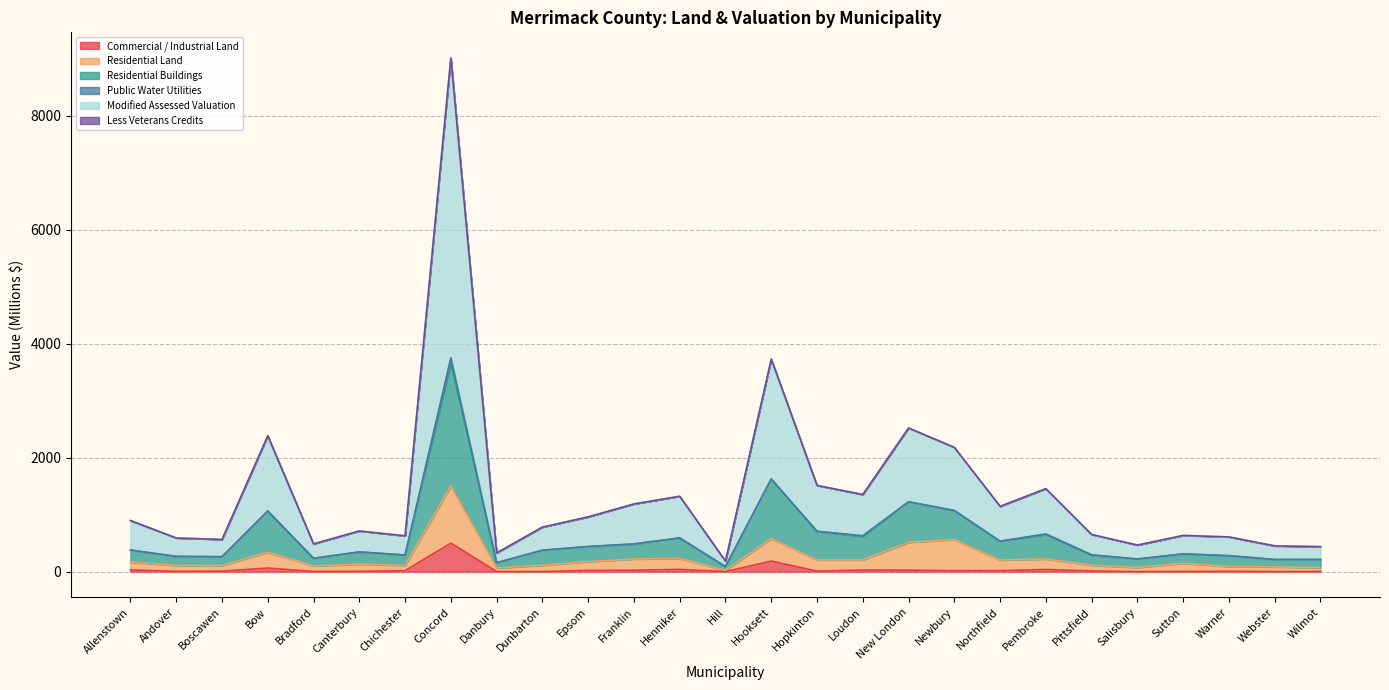

Between Andover and Hooksett, which series saw the biggest shift?

Modified Assessed Valuation